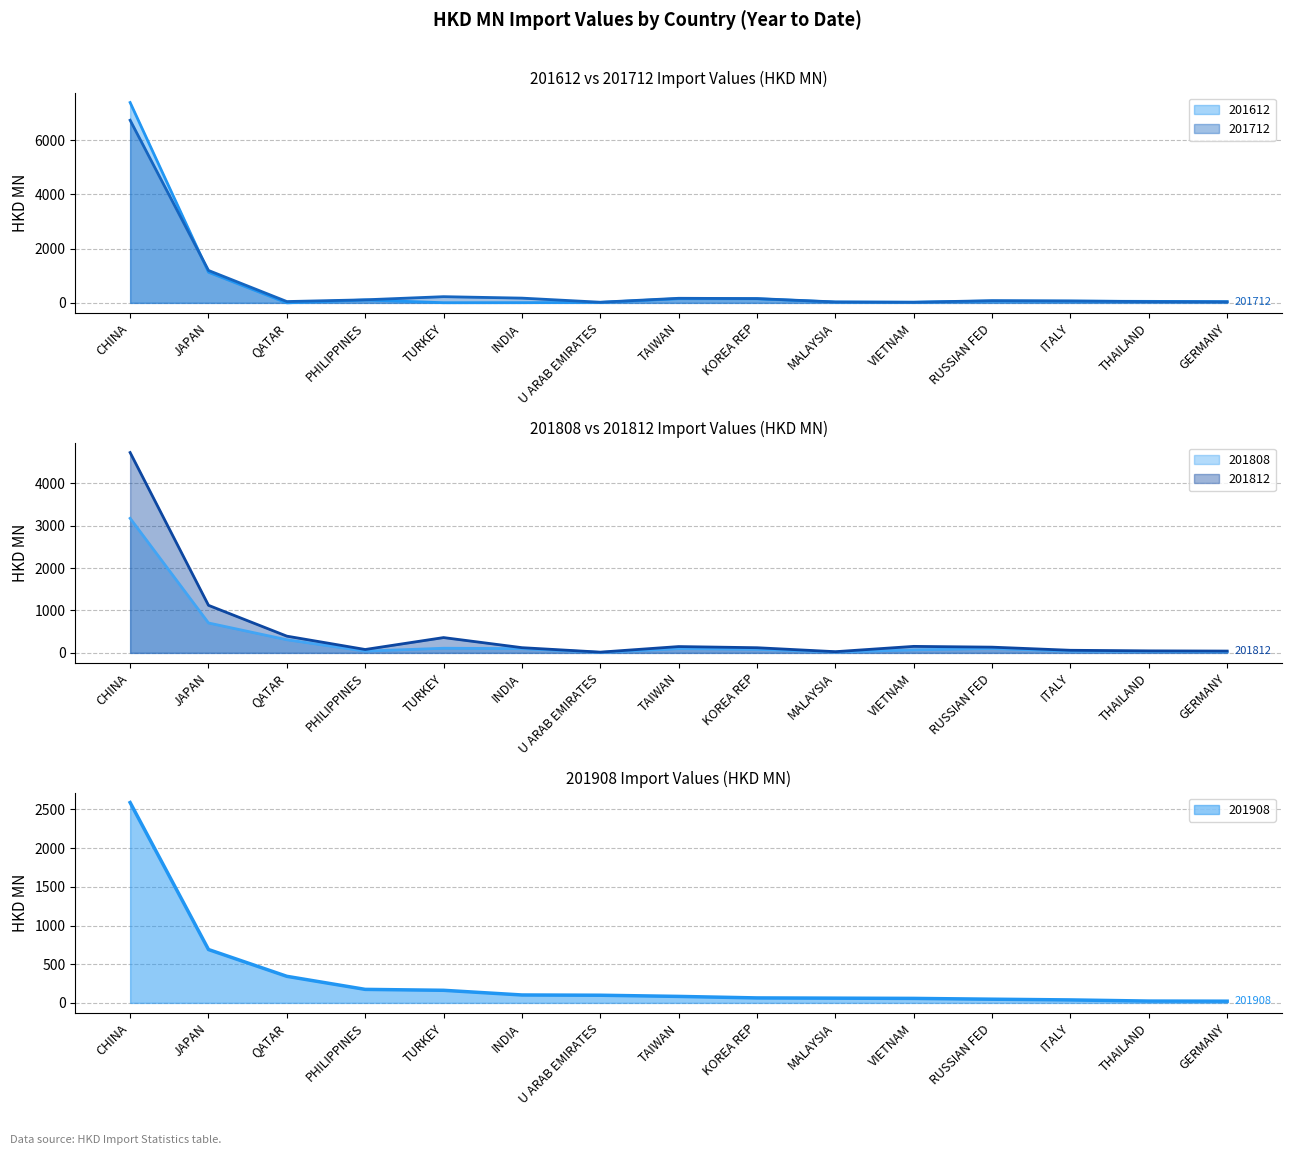

Reading left to right, what are all the values shown in this chart?

201612: 7389.9	1130.0	0.0	107.4	6.2	7.9	17.3	153.4	151.4	29.6	23.8	68.1	63.0	56.5	44.6
201712: 6736.7	1196.0	49.1	113.2	229.0	175.5	24.4	169.4	158.6	34.6	23.9	81.7	71.2	45.7	38.0
201808: 3171.6	705.0	309.8	42.1	109.7	100.8	10.2	100.6	85.0	19.2	71.6	103.9	40.4	34.8	27.1
201812: 4721.8	1121.2	394.6	80.3	361.0	123.2	17.9	149.3	122.0	28.4	153.6	135.3	61.6	48.1	43.2
201908: 2589.7	690.0	343.7	174.9	163.0	102.6	99.2	84.1	64.5	61.4	58.2	47.9	38.5	23.8	22.3